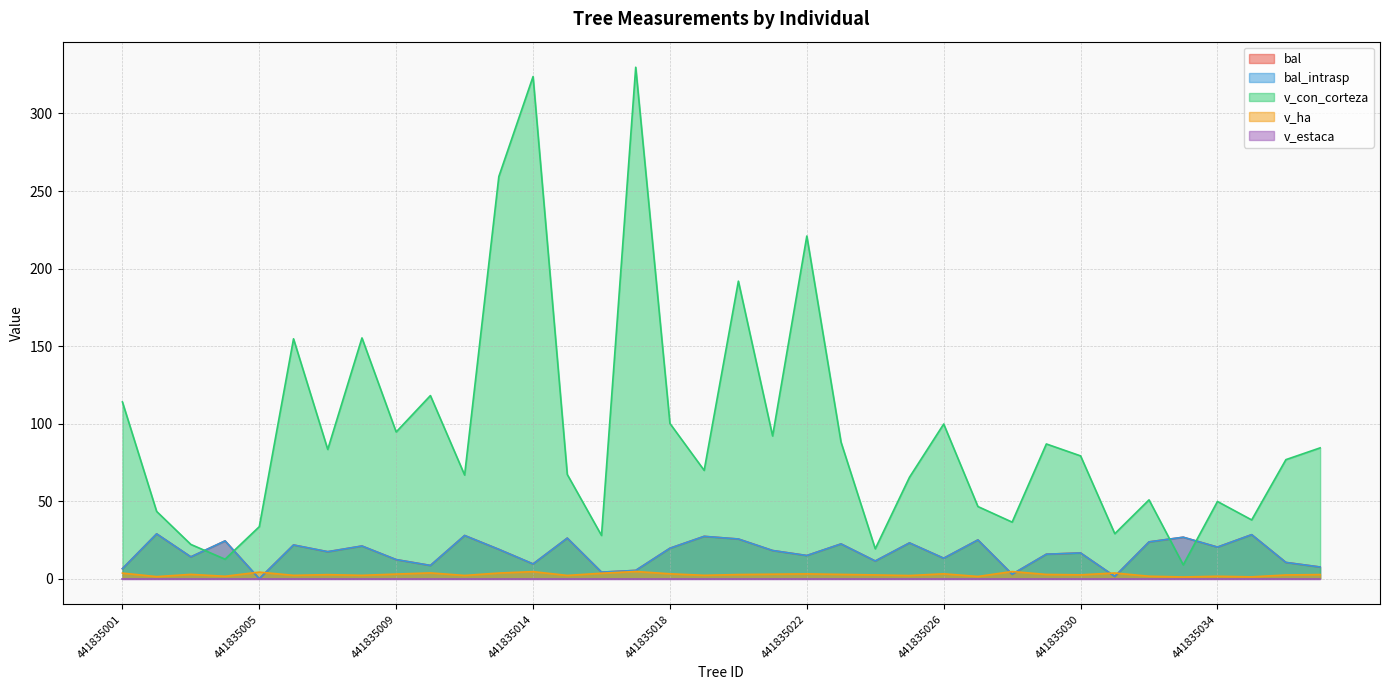

Which category has the highest value across all series?

441835017